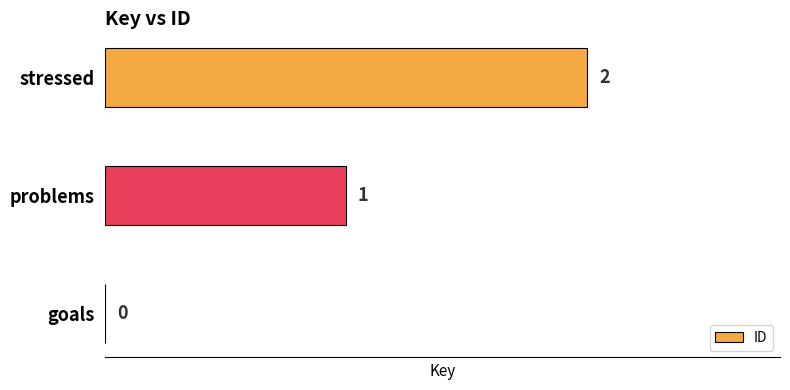

At which label is the value closest to 1?

problems